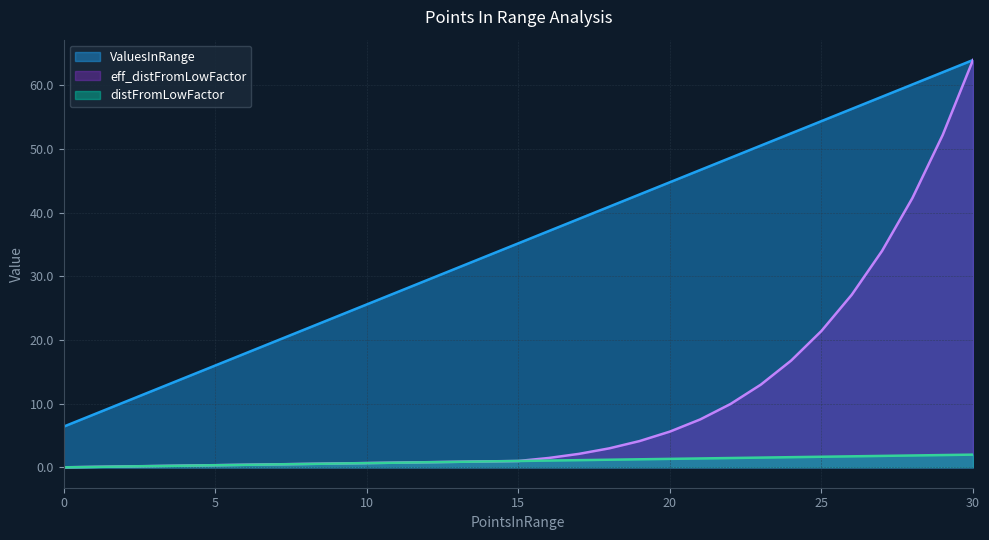

Reading left to right, what are all the values shown in this chart?

ValuesInRange: 0=6.4	1=8.3	2=10.2	3=12.2	4=14.1	5=16.0	6=17.9	7=19.8	8=21.8	9=23.7	10=25.6	11=27.5	12=29.4	13=31.4	14=33.3	15=35.2	16=37.1	17=39.0	18=41.0	19=42.9	20=44.8	21=46.7	22=48.6	23=50.6	24=52.5	25=54.4	26=56.3	27=58.2	28=60.2	29=62.1	30=64.0
distFromLowFactor: 0=0.0	1=0.1	2=0.1	3=0.2	4=0.3	5=0.3	6=0.4	7=0.5	8=0.5	9=0.6	10=0.7	11=0.7	12=0.8	13=0.9	14=0.9	15=1.0	16=1.1	17=1.1	18=1.2	19=1.3	20=1.3	21=1.4	22=1.5	23=1.5	24=1.6	25=1.7	26=1.7	27=1.8	28=1.9	29=1.9	30=2.0
eff_distFromLowFactor: 0=0.0	1=0.1	2=0.1	3=0.2	4=0.3	5=0.3	6=0.4	7=0.5	8=0.5	9=0.6	10=0.7	11=0.7	12=0.8	13=0.9	14=0.9	15=1.0	16=1.5	17=2.1	18=3.0	19=4.1	20=5.6	21=7.5	22=10.0	23=13.0	24=16.8	25=21.4	26=27.1	27=34.0	28=42.3	29=52.2	30=64.0